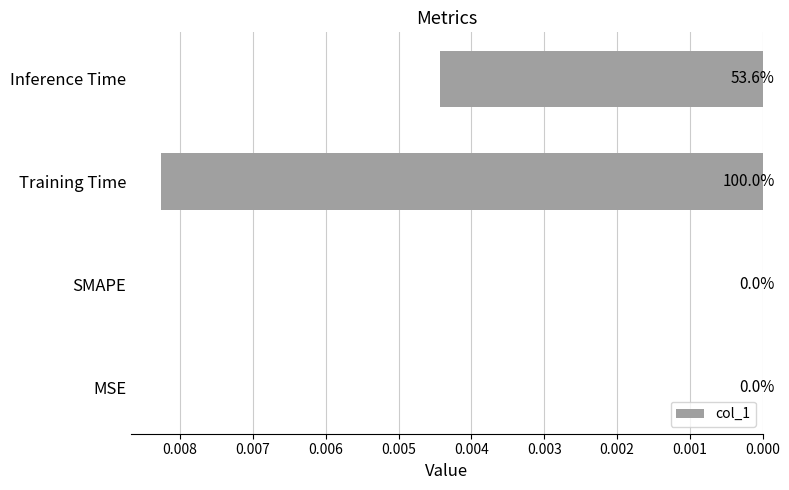

How many values are between 0 and 1?

4